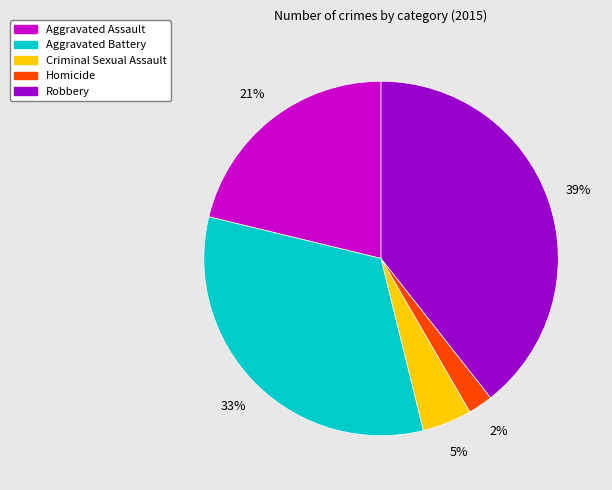

Count the number of slices in the pie.

5